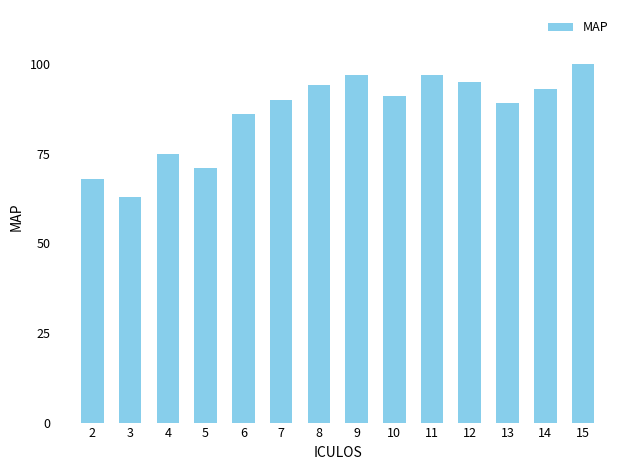

What is the change in value from 11 to 12?

-2